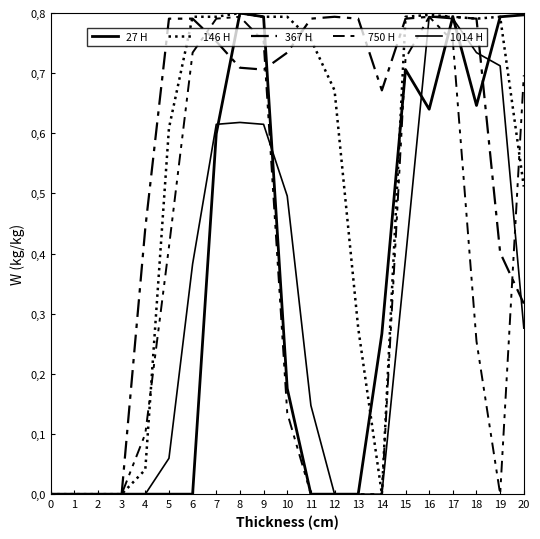

Does the chart display data point markers on the line(s)?

No